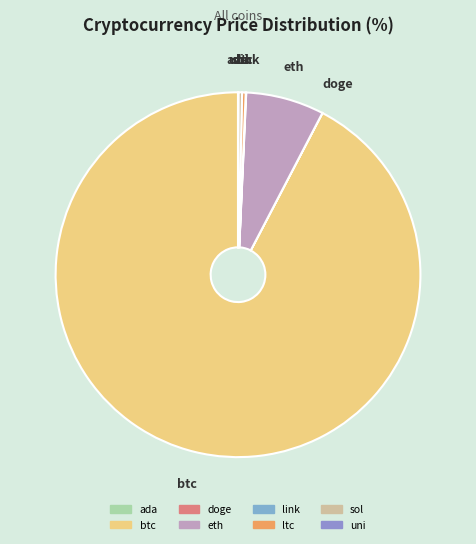

Does any single category account for the majority?

Yes